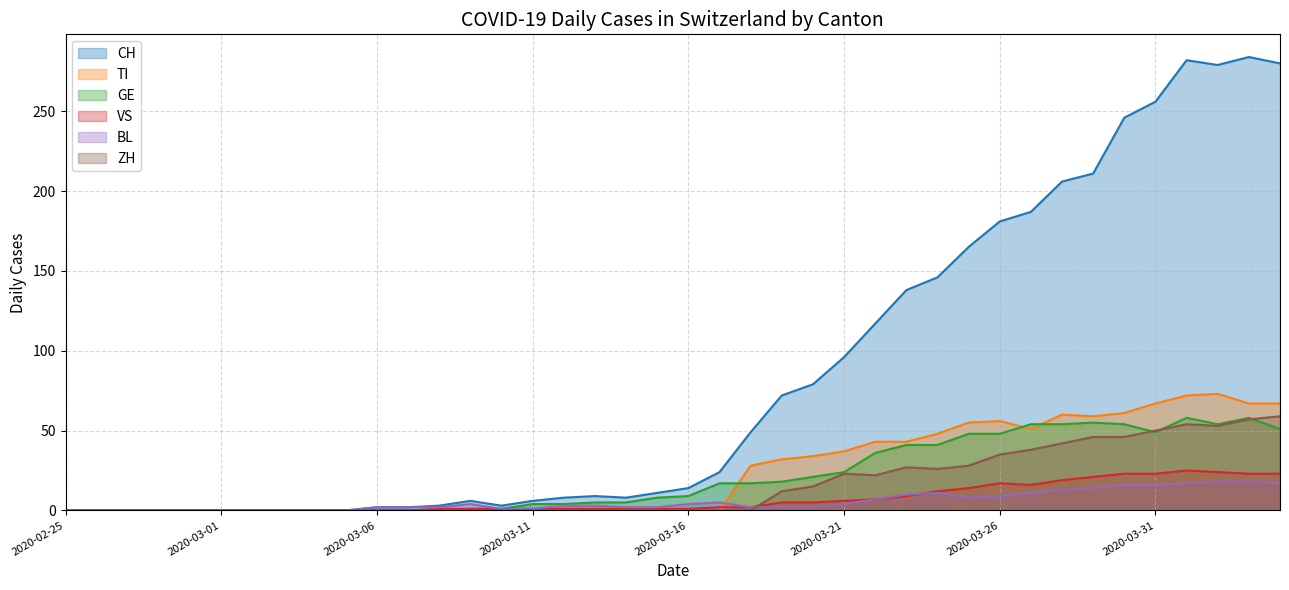

Where is GE nearest to the value 29?

2020-03-21